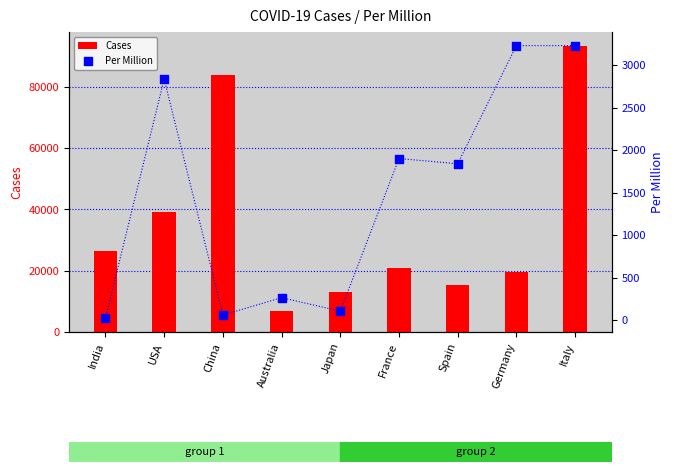

What is the total value across all series at France?

22664.4